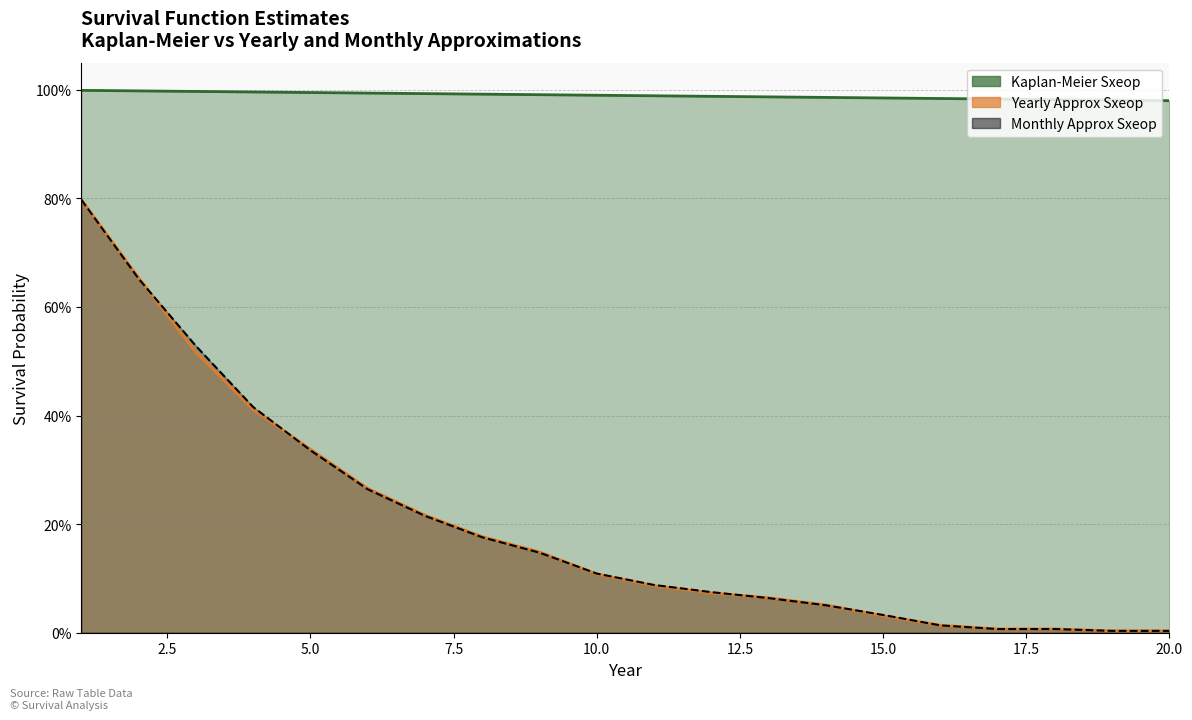

The value of Monthly Approx Sxeop at 3 is 0.5. True or false?

True